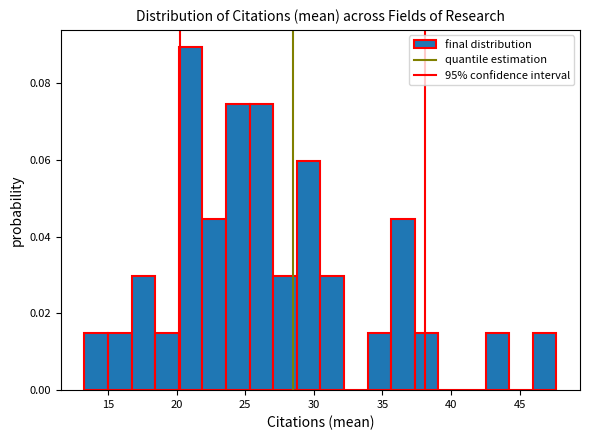

Around what value on the x-axis is the tallest bar? Give the approximate position of its centre, as read against the axis.

21.0